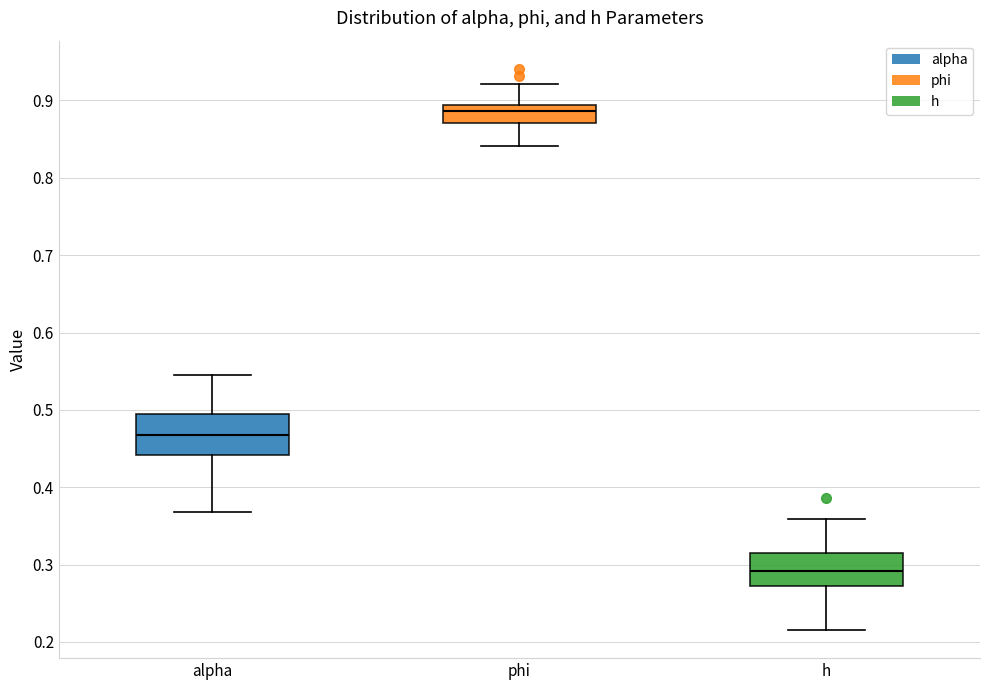

Where does the lower whisker of the box for alpha end on the y-axis? The values are not printed on the chart, so give them approximately, as read against the axis.

0.37